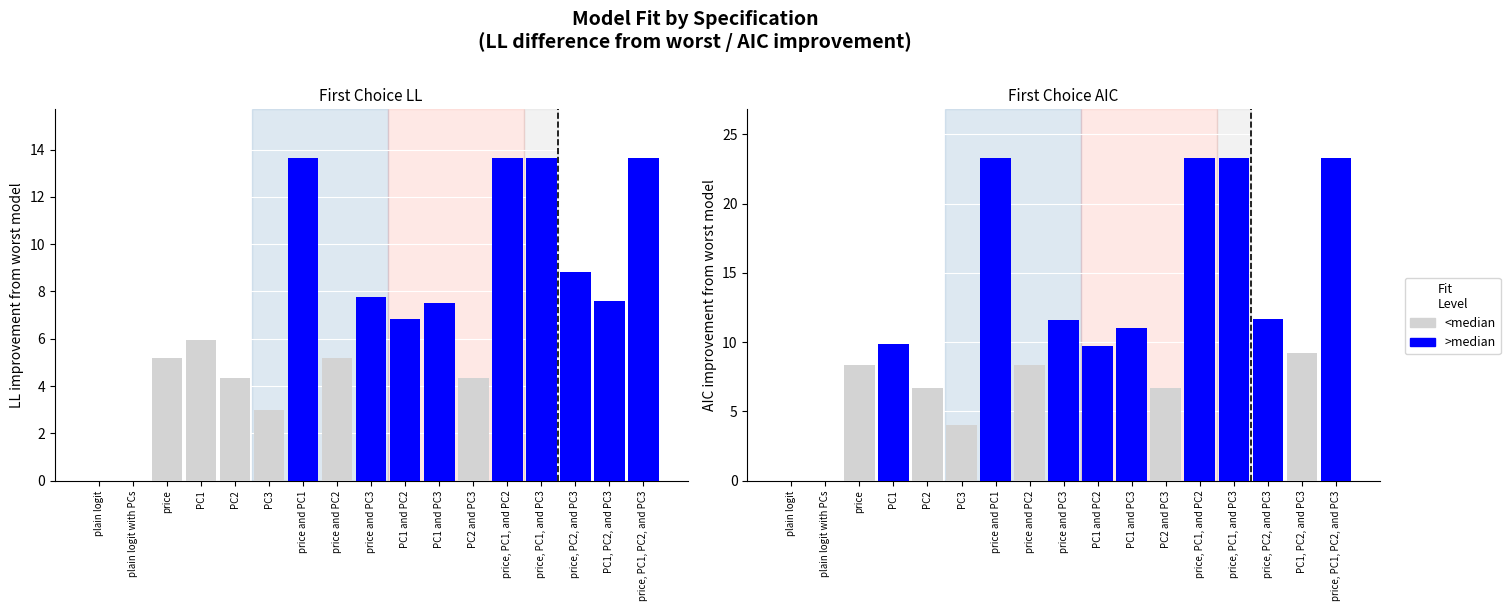

Where is First Choice LL nearest to the value 6?

PC1